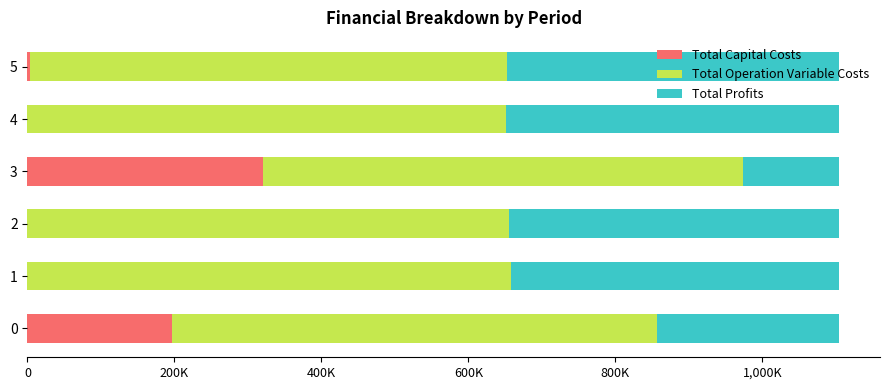

What are all the series names shown in the legend?

Total Capital Costs, Total Operation Variable Costs, Total Profits